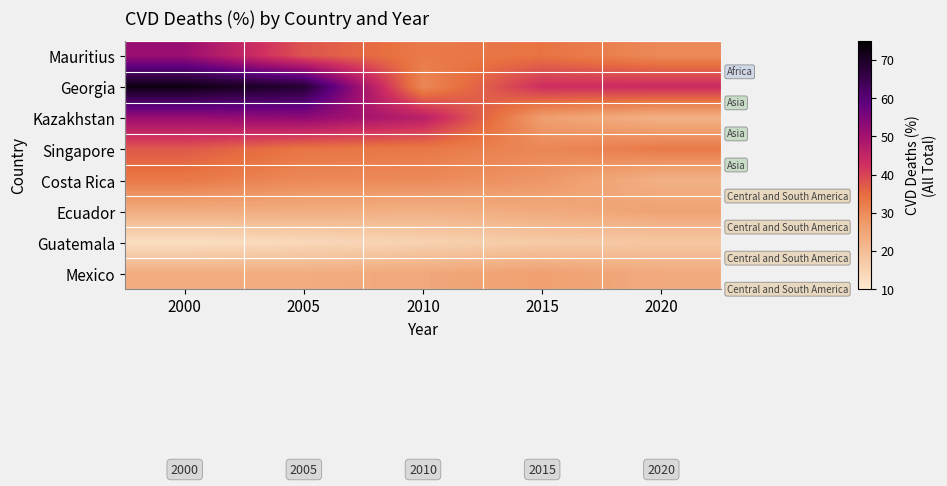

Reading left to right, what are all the values shown in this chart?

Mauritius: 2000=51.2	2005=38.1	2010=32.7	2015=33.9	2020=30.2
Georgia: 2000=72.6	2005=68.5	2010=30.4	2015=42.9	2020=43.5
Kazakhstan: 2000=51.2	2005=52.7	2010=46.5	2015=26.4	2020=22.7
Singapore: 2000=37.4	2005=33.5	2010=33.0	2015=30.5	2020=32.8
Costa Rica: 2000=32.9	2005=30.2	2010=30.2	2015=27.9	2020=22.7
Ecuador: 2000=23.8	2005=23.6	2010=22.9	2015=24.1	2020=25.7
Guatemala: 2000=12.4	2005=13.8	2010=15.3	2015=17.1	2020=17.8
Mexico: 2000=23.7	2005=23.7	2010=24.6	2015=26.1	2020=24.2